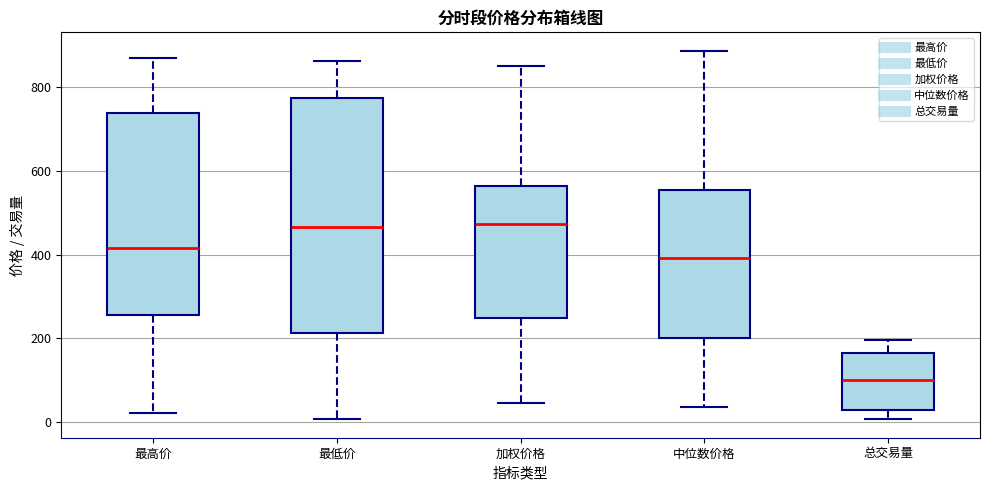

Which box's median line is the lowest?

总交易量